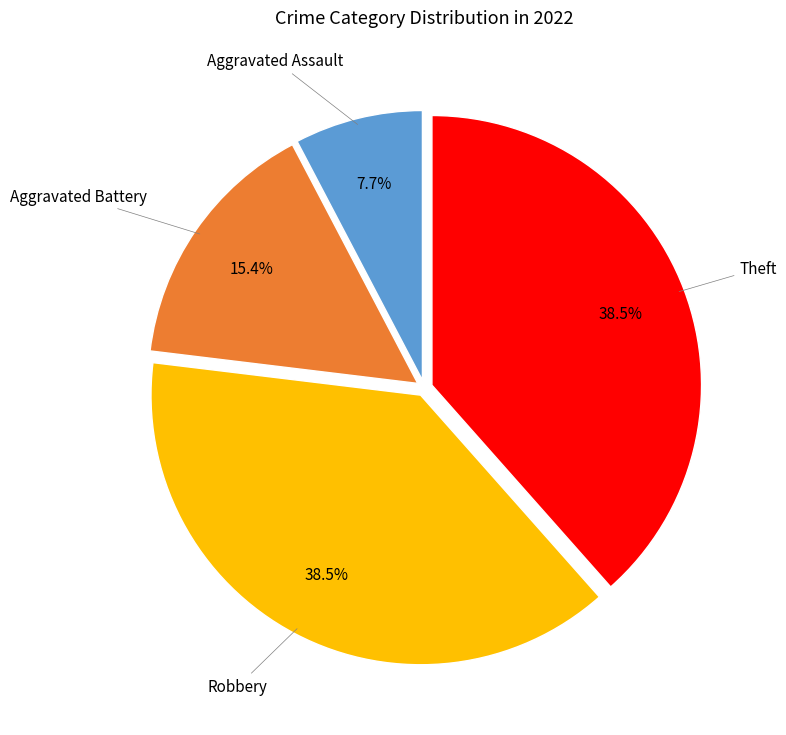

How much of the chart is everything except Aggravated Assault?

92.3%